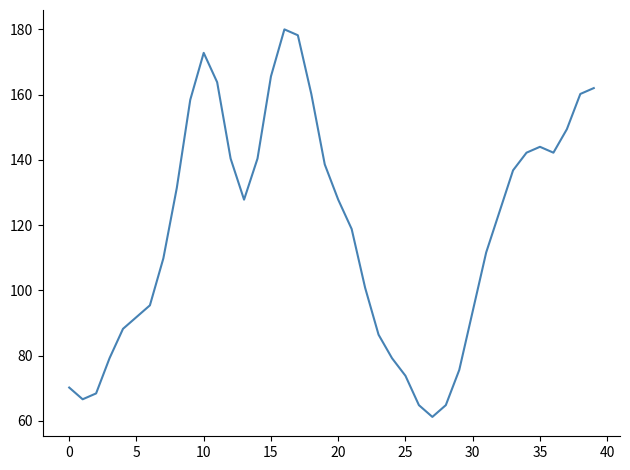

What is the minimum value shown in the chart?

61.2